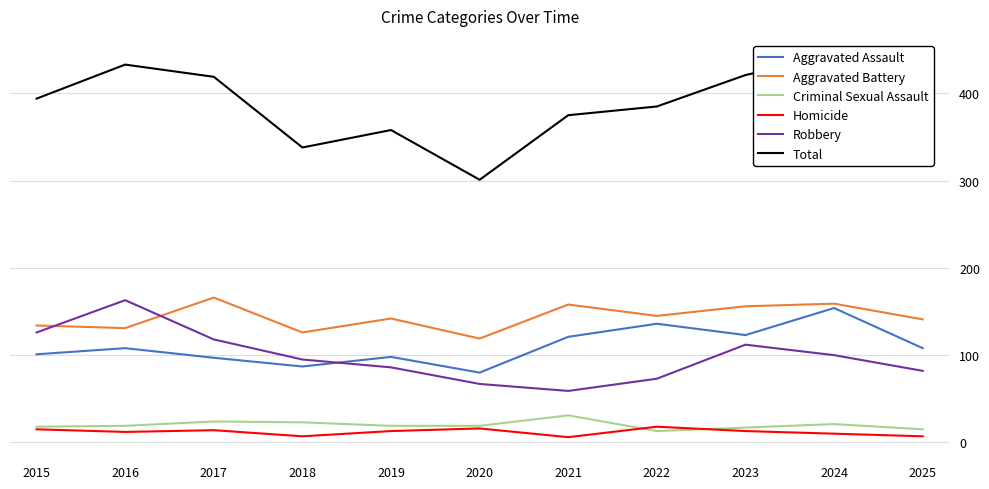

At which category is the sum across all series the highest?

2024